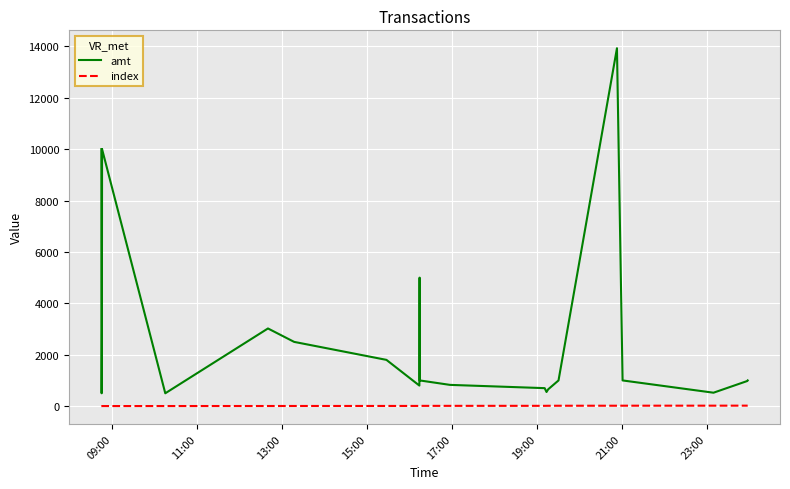

Which series has the largest range (max minus min)?

amt